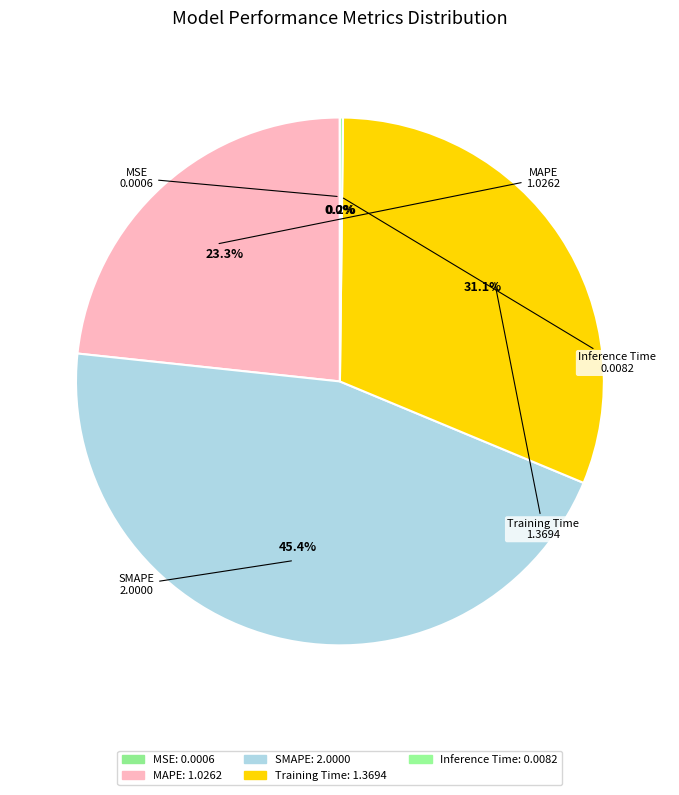

Which has a higher value, MAPE or SMAPE?

SMAPE